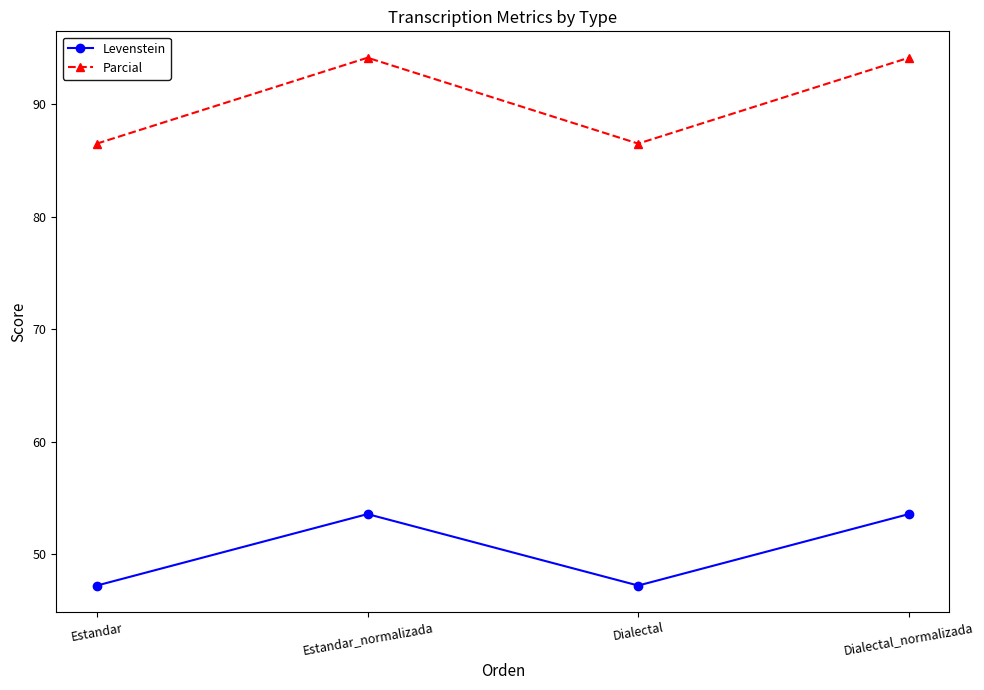

What are all the series names shown in the legend?

Levenstein, Parcial